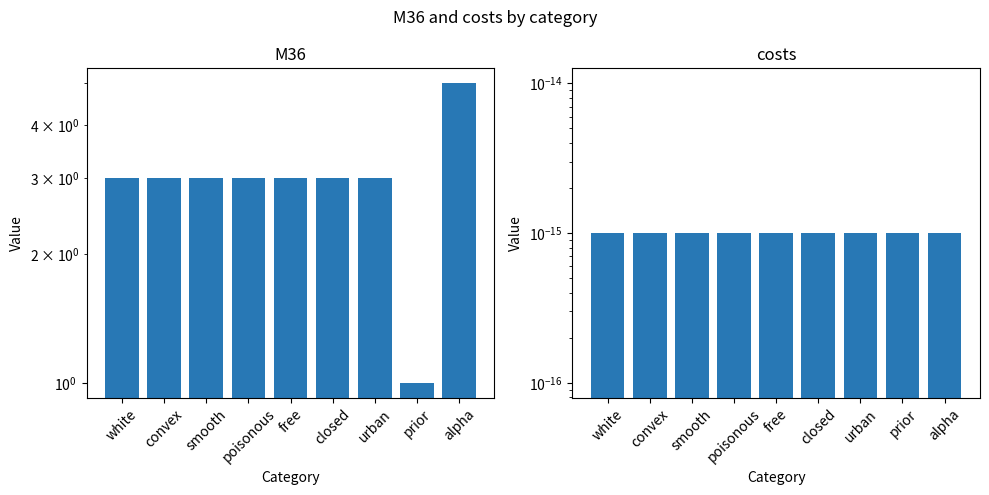

Between urban and prior, which is larger?

urban